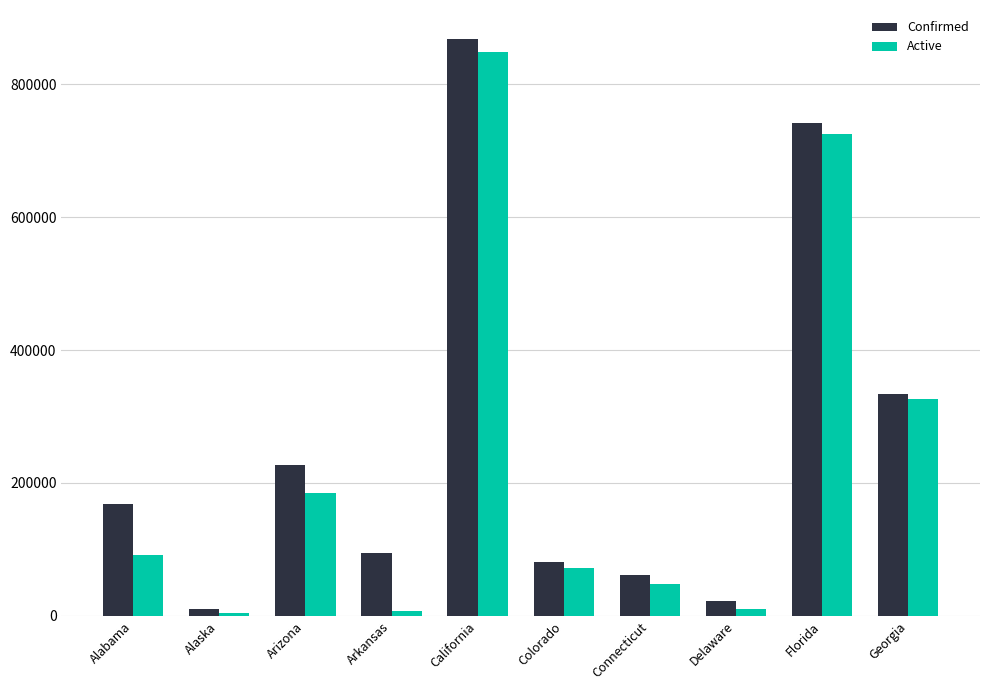

Which category has the highest value across all series?

California